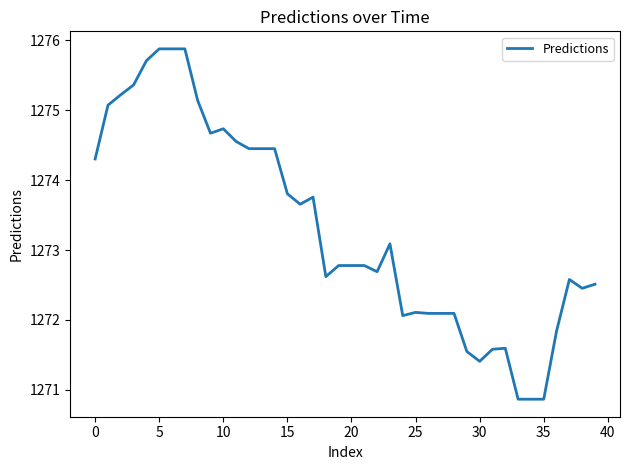

What is the greatest value displayed?

1275.9